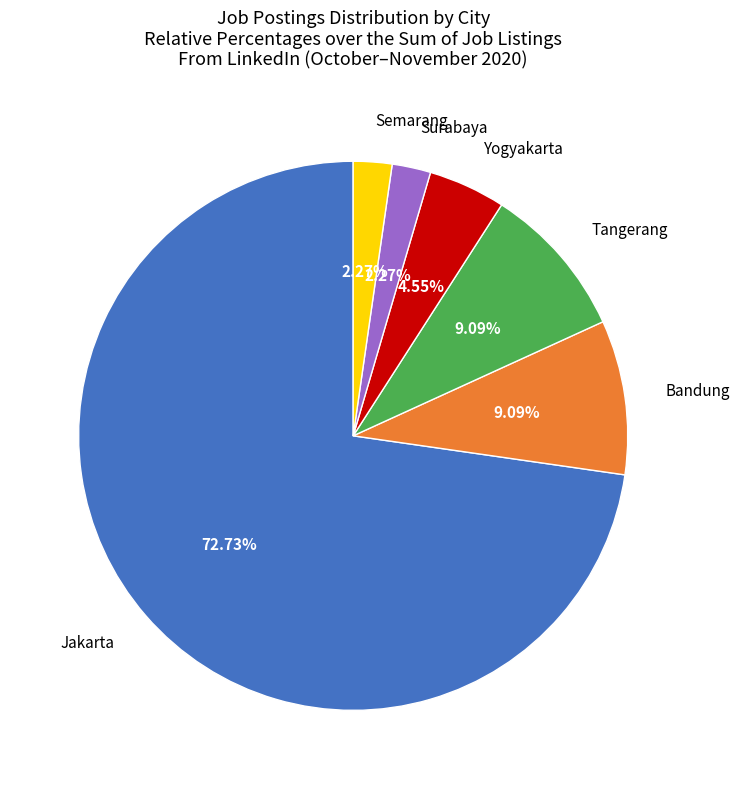

Which has a higher value, Tangerang or Jakarta?

Jakarta